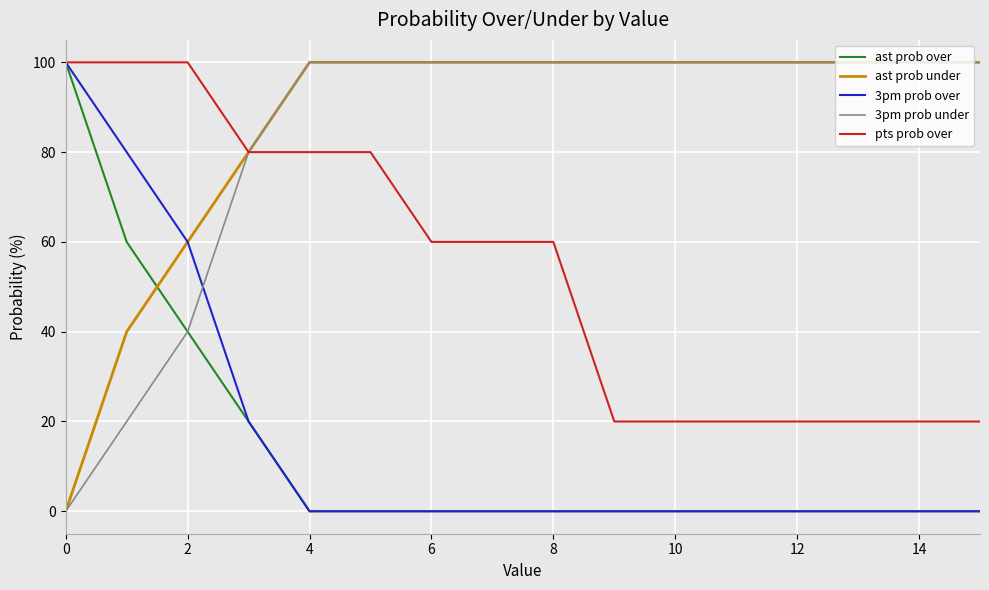

What is the highest value of the ast prob under series?

100